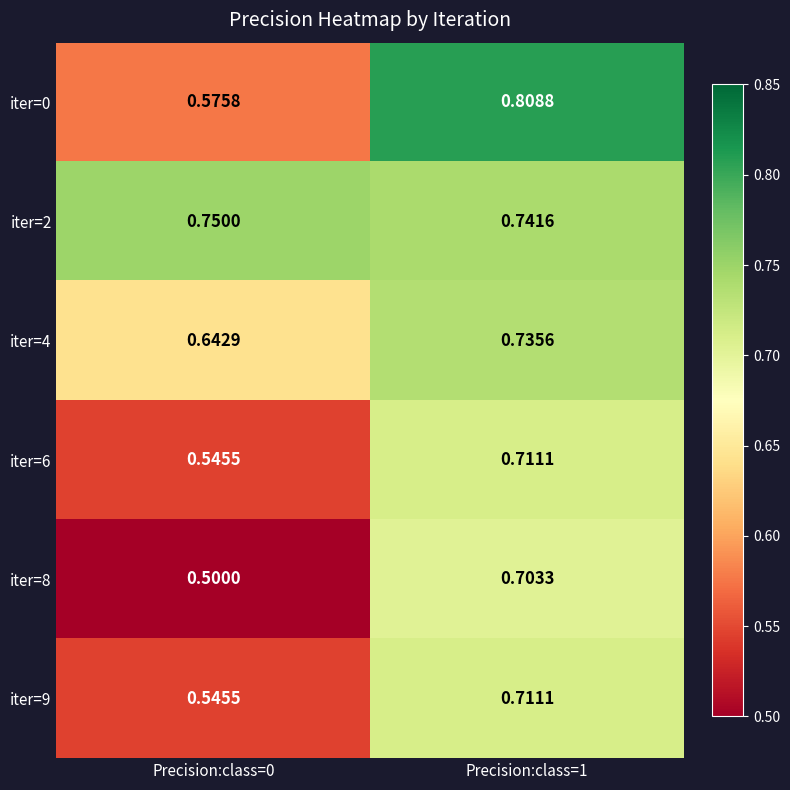

Which series has the largest range (max minus min)?

iter=0